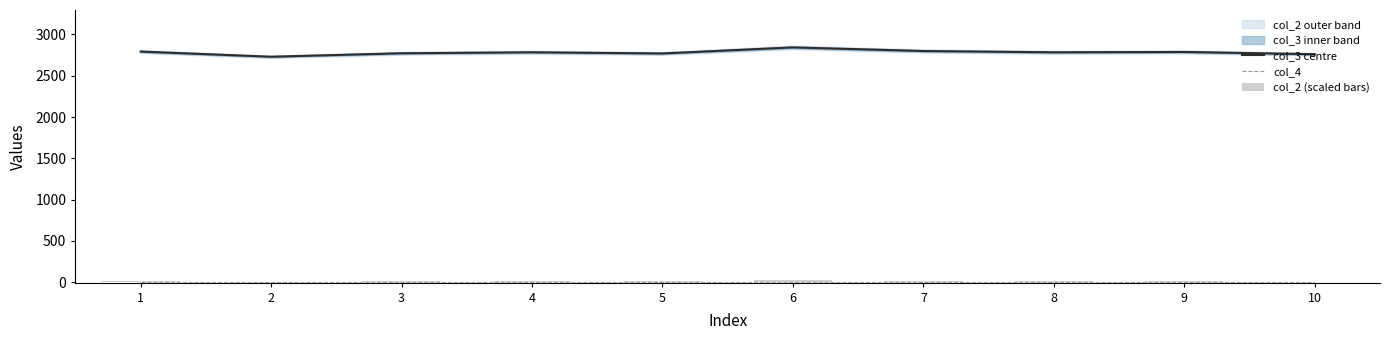

Reading left to right, what are all the values shown in this chart?

col_3 centre: 2793.0	2730.3	2772.3	2784.2	2770.1	2843.4	2799.7	2783.9	2788.1	2760.8
col_4: 0.0	0.0	0.0	0.0	0.0	0.0	0.0	0.0	0.0	0.0
col_2 (scaled bars): 13.0	2.0	9.5	11.4	8.9	22.0	13.6	11.4	12.3	6.9